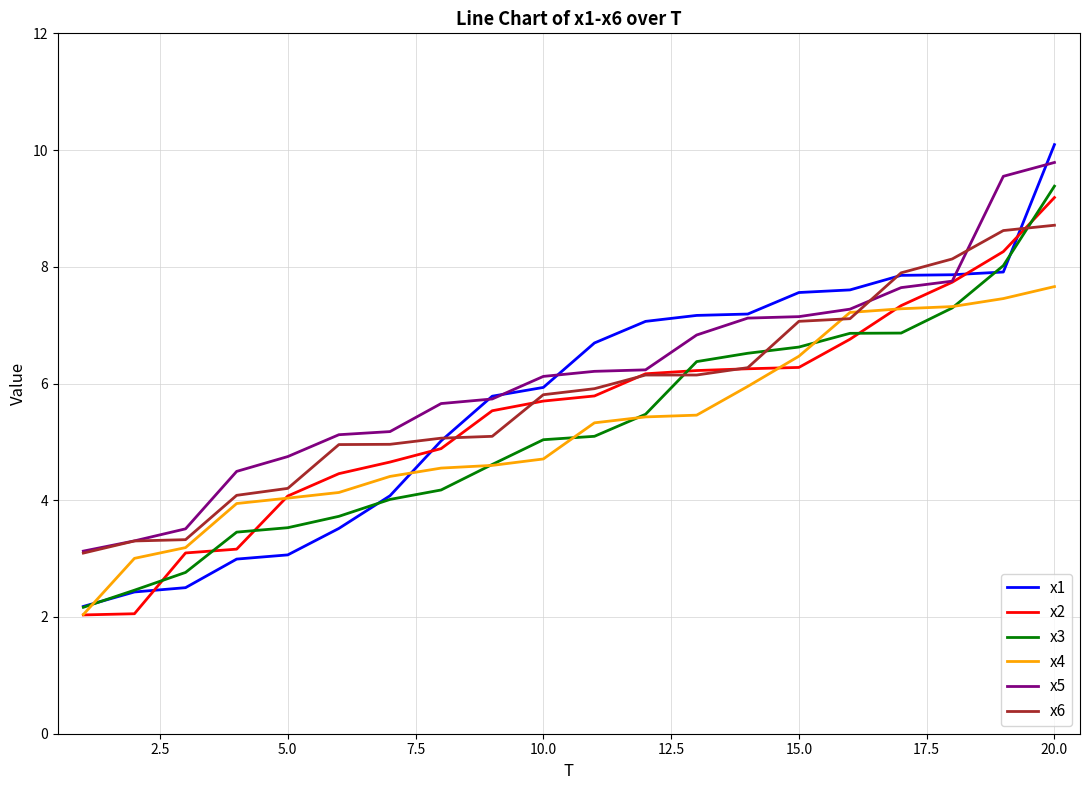

How many values in the x5 series exceed 6?

11